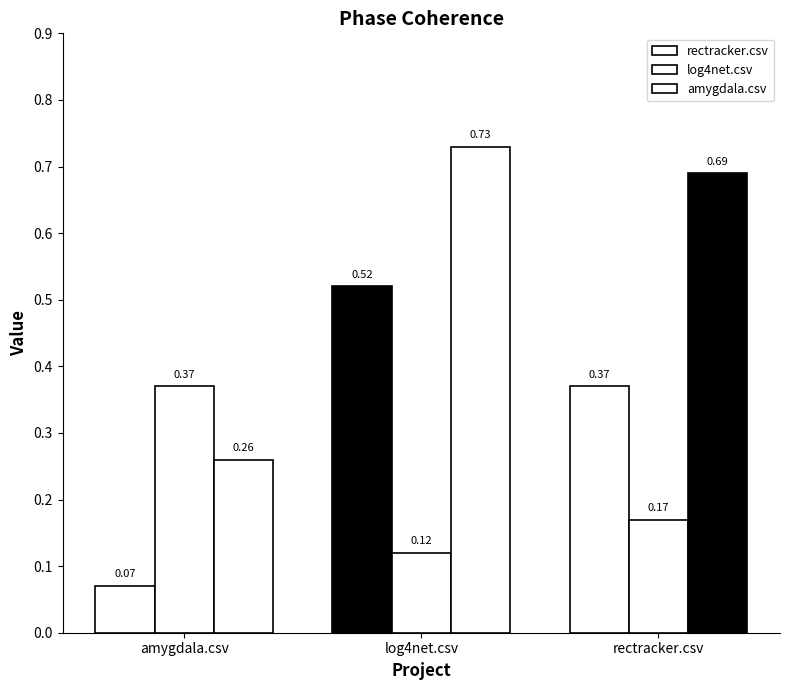

What is the label of the 2nd bar from the right?

log4net.csv